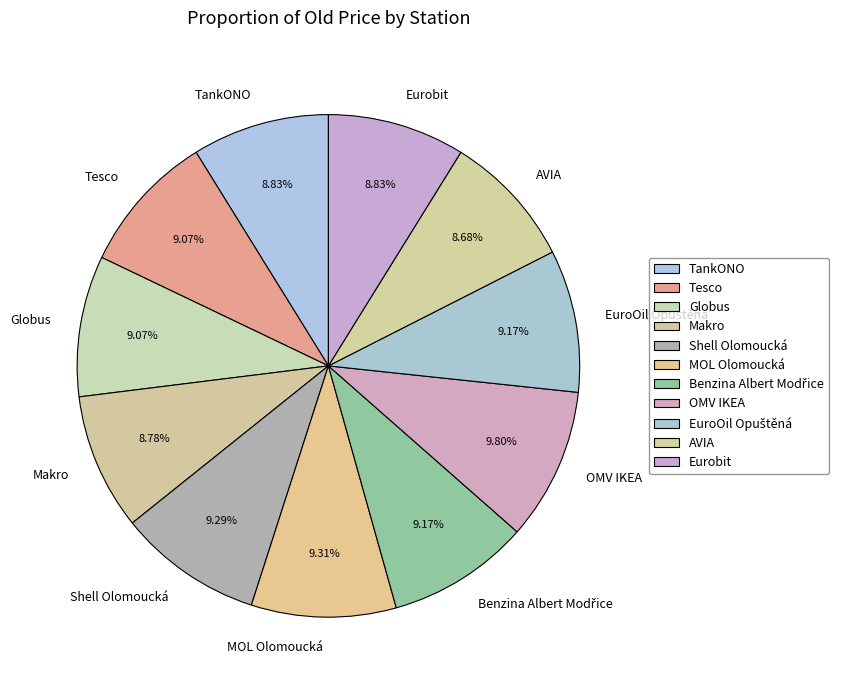

What is the total percentage of Makro and Globus?

17.9%